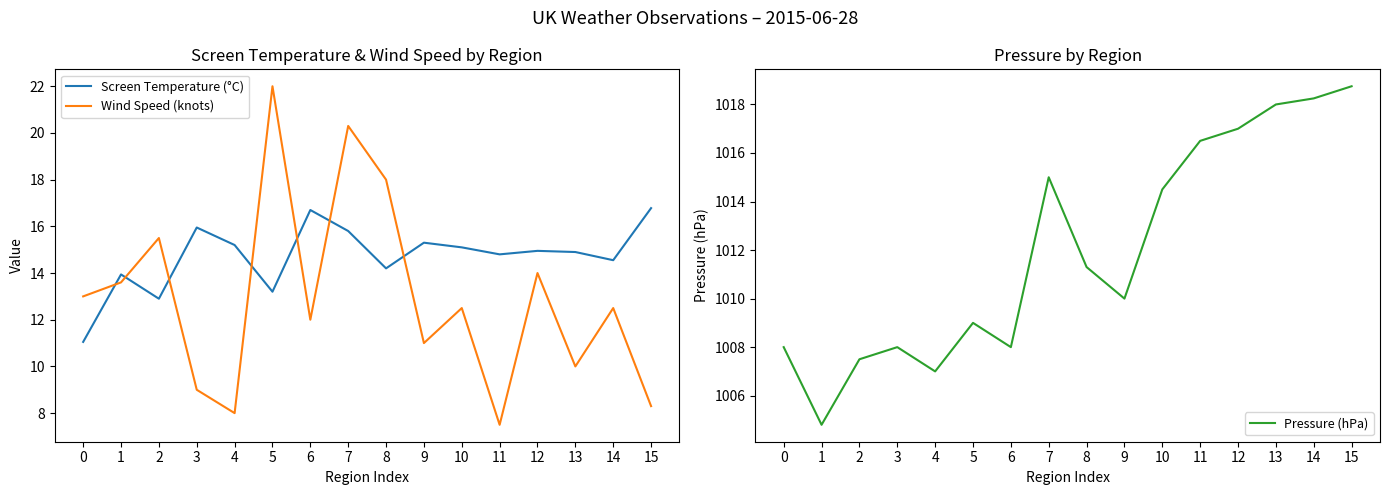

True or false: Screen Temperature (°C) and Pressure (hPa) cross at least once.

False